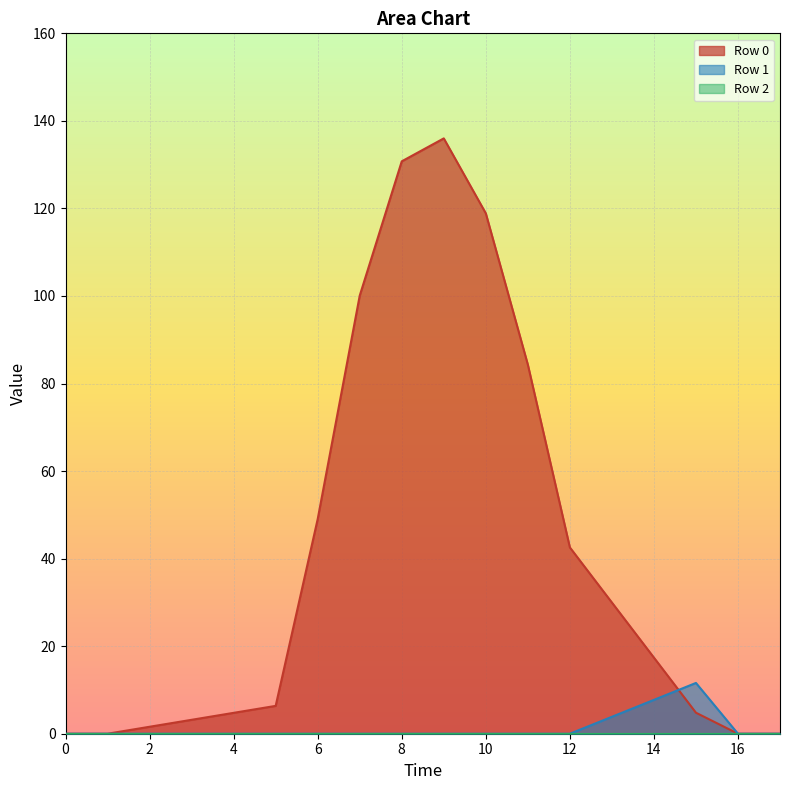

At which category is the sum across all series the highest?

9